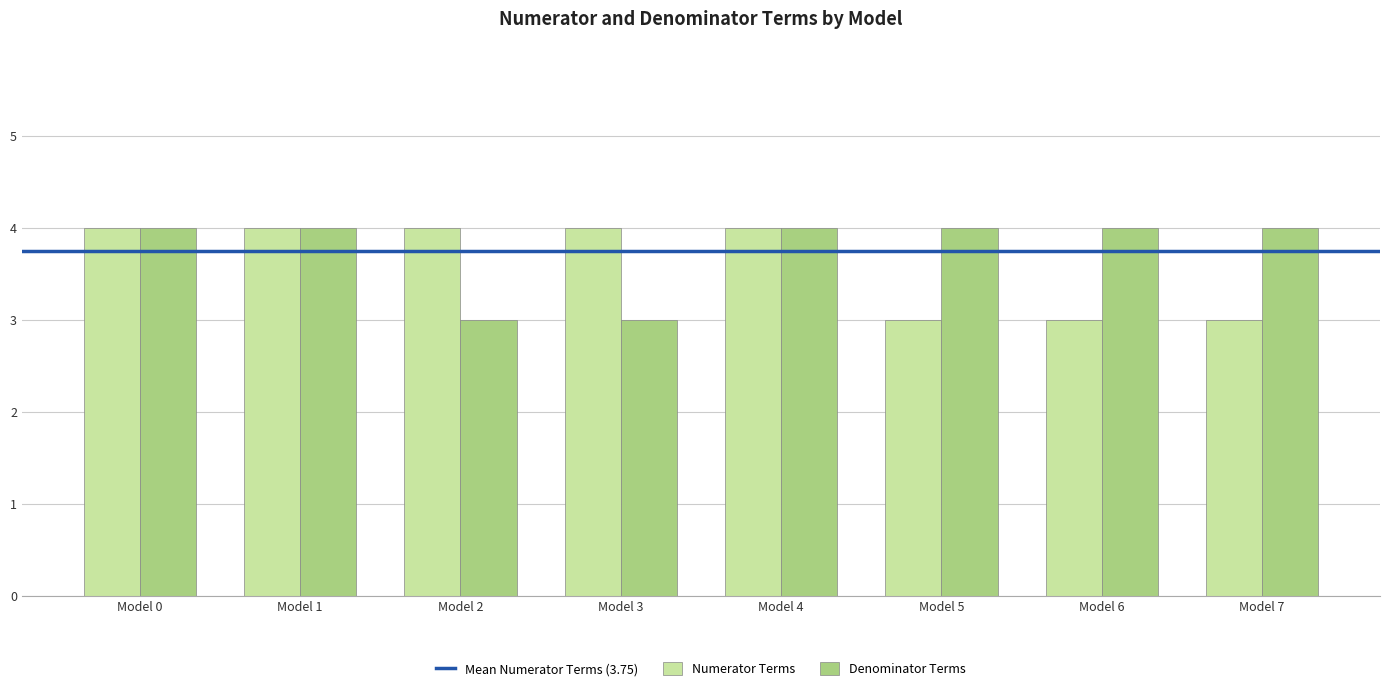

The Numerator Terms series shows 3 at Model 6. True or false?

True